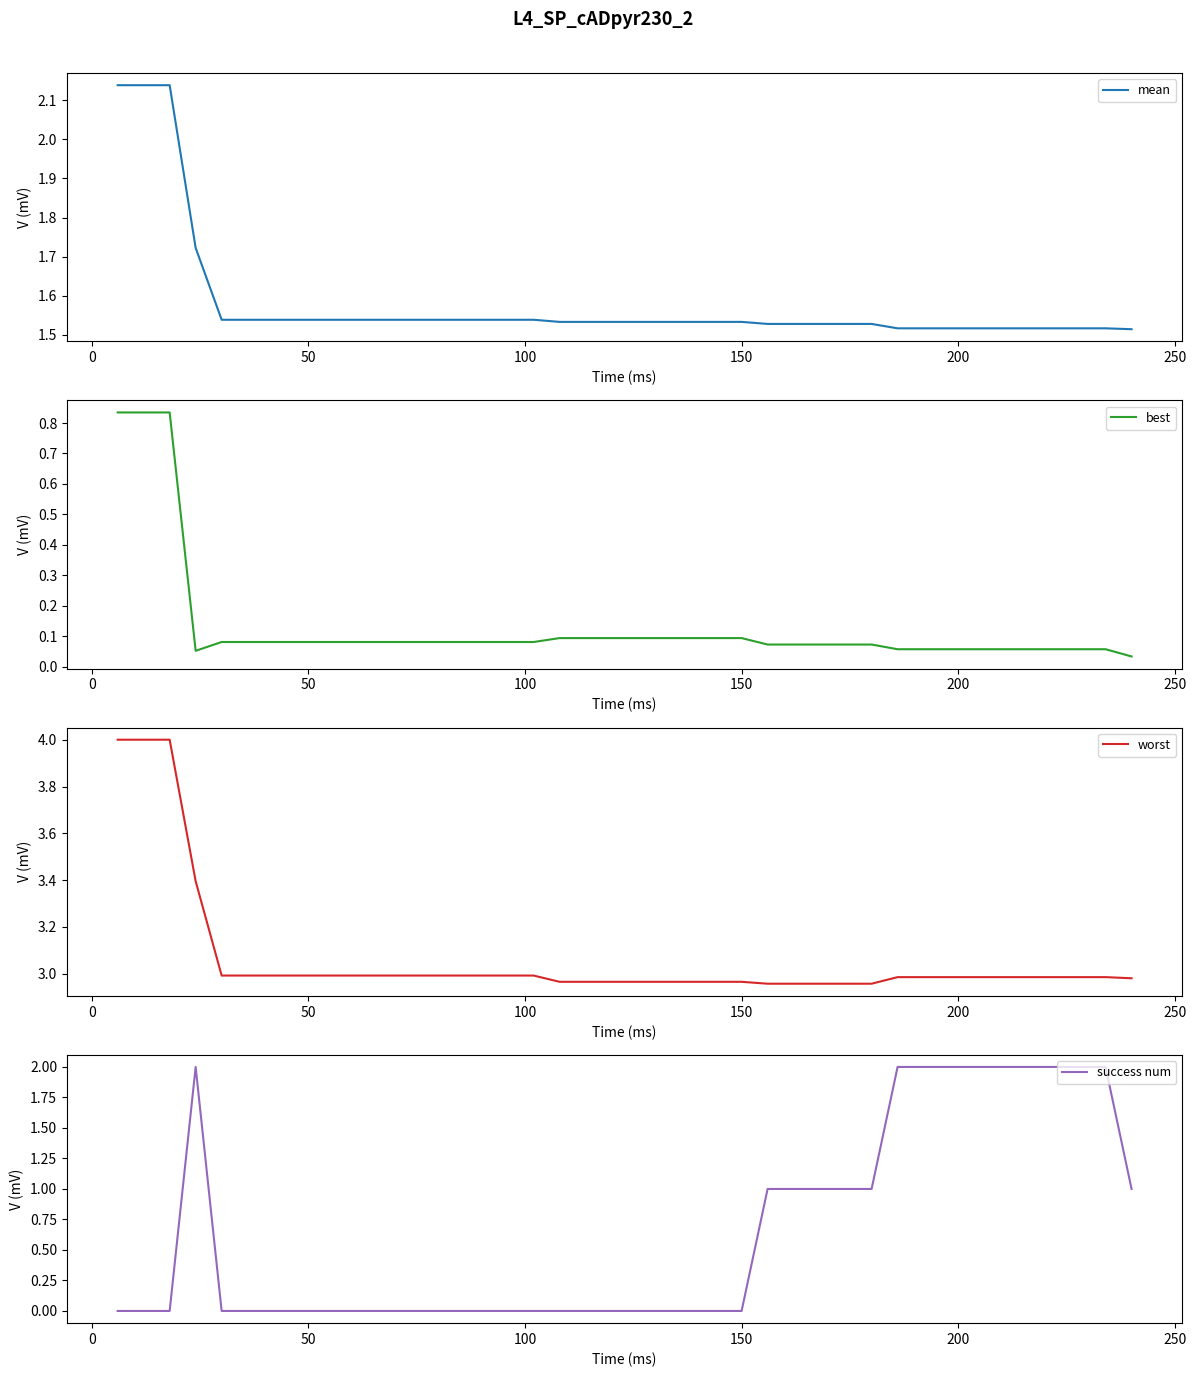

Which series has the widest spread of values?

success num